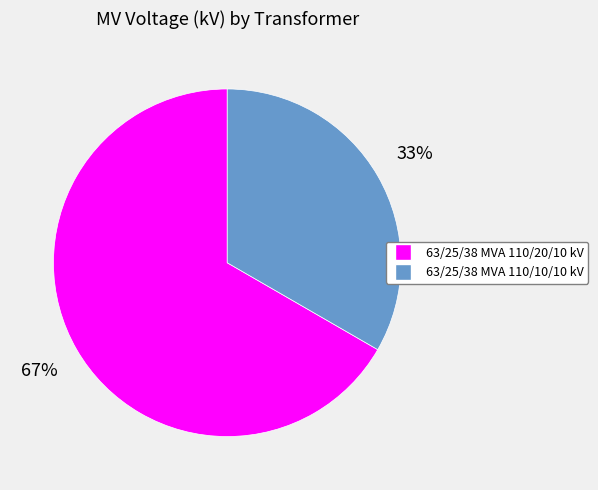

To the nearest percent, what is the combined percentage of 63/25/38 MVA 110/20/10 kV and 63/25/38 MVA 110/10/10 kV?

100%